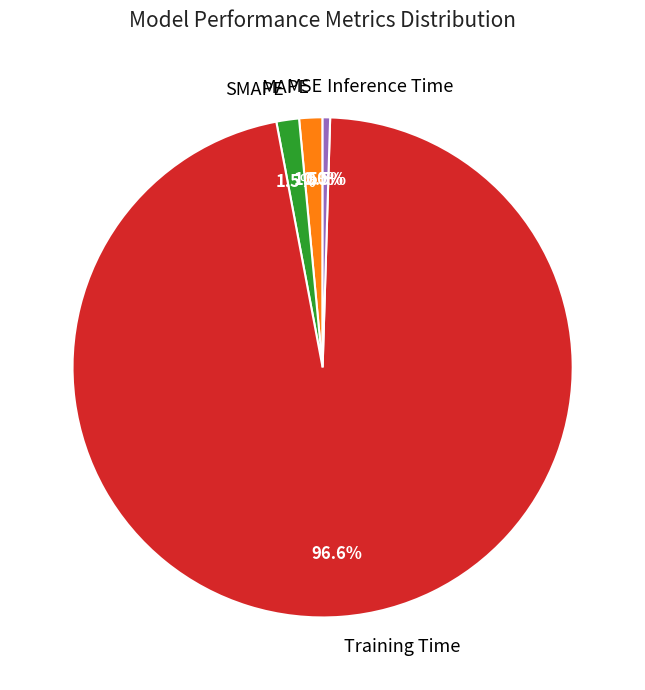

How much of the chart is everything except MAPE?

98.5%